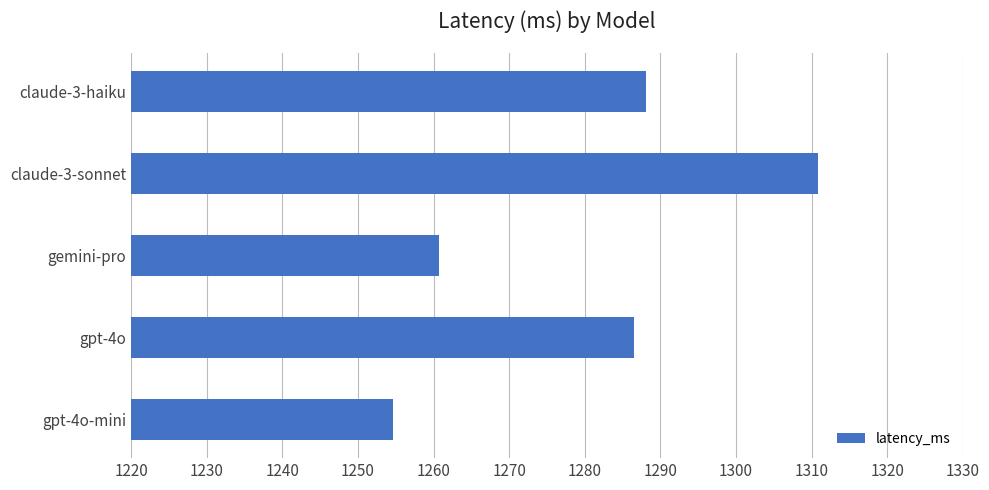

Is it true that the value at gemini-pro is 1260.7?

True